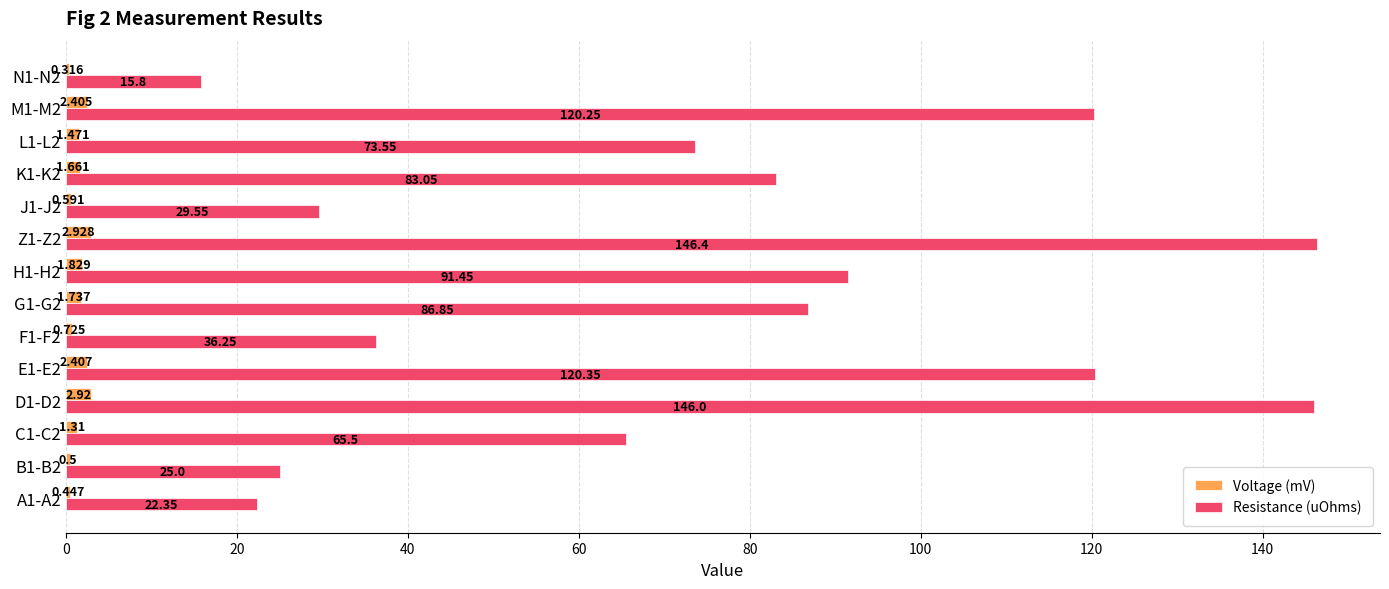

Which series has the largest total across all categories?

Resistance (uOhms)